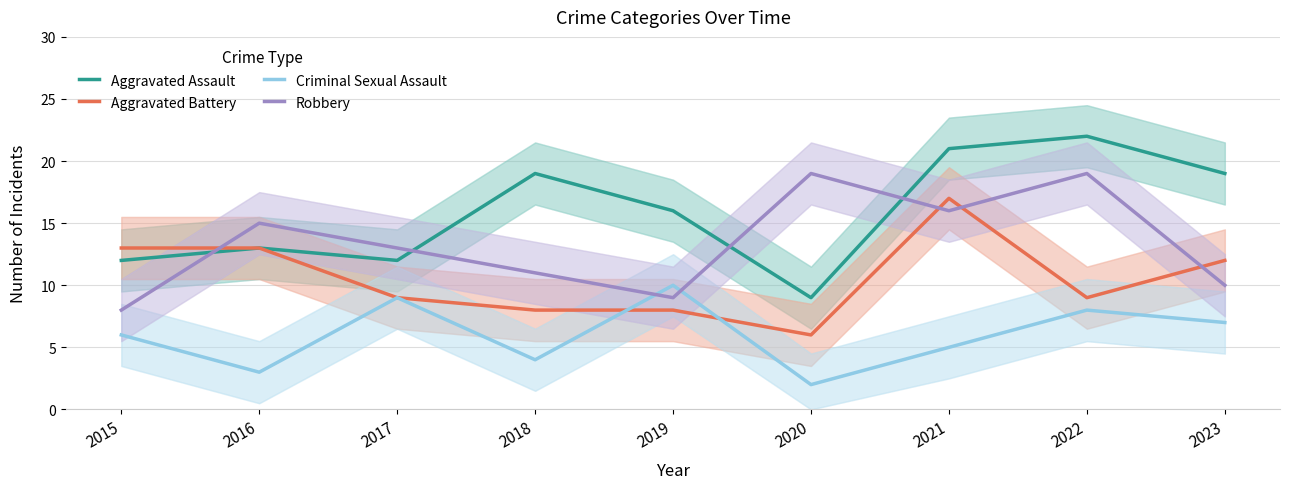

Where is the first local maximum for Criminal Sexual Assault?

2017